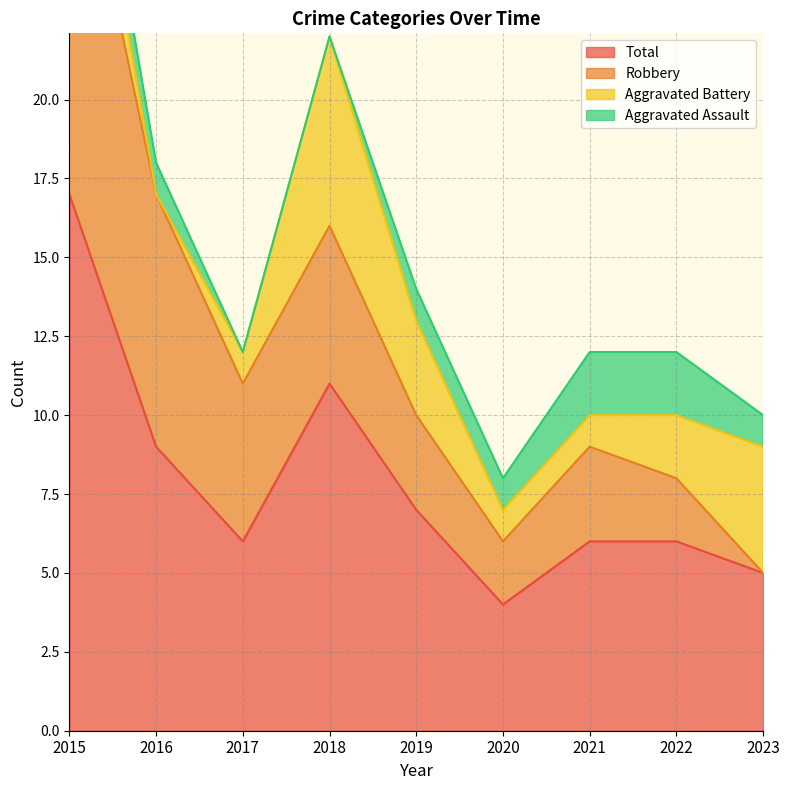

True or false: Total and Aggravated Battery intersect in this chart.

False